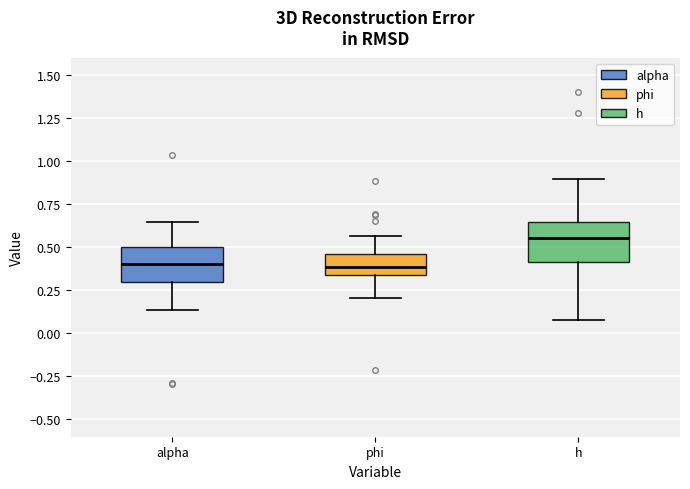

Reading left to right, transcribe this box plot: for each box, give where its median line is, the range the box spans, and where its two whiskers end, as read against the y-axis. The values are not printed on the chart, so give them approximately, as read against the axis.

alpha: median 0.40, box 0.30 to 0.50, whiskers 0.15 to 0.65
phi: median 0.40, box 0.35 to 0.45, whiskers 0.20 to 0.55
h: median 0.55, box 0.40 to 0.65, whiskers 0.10 to 0.90